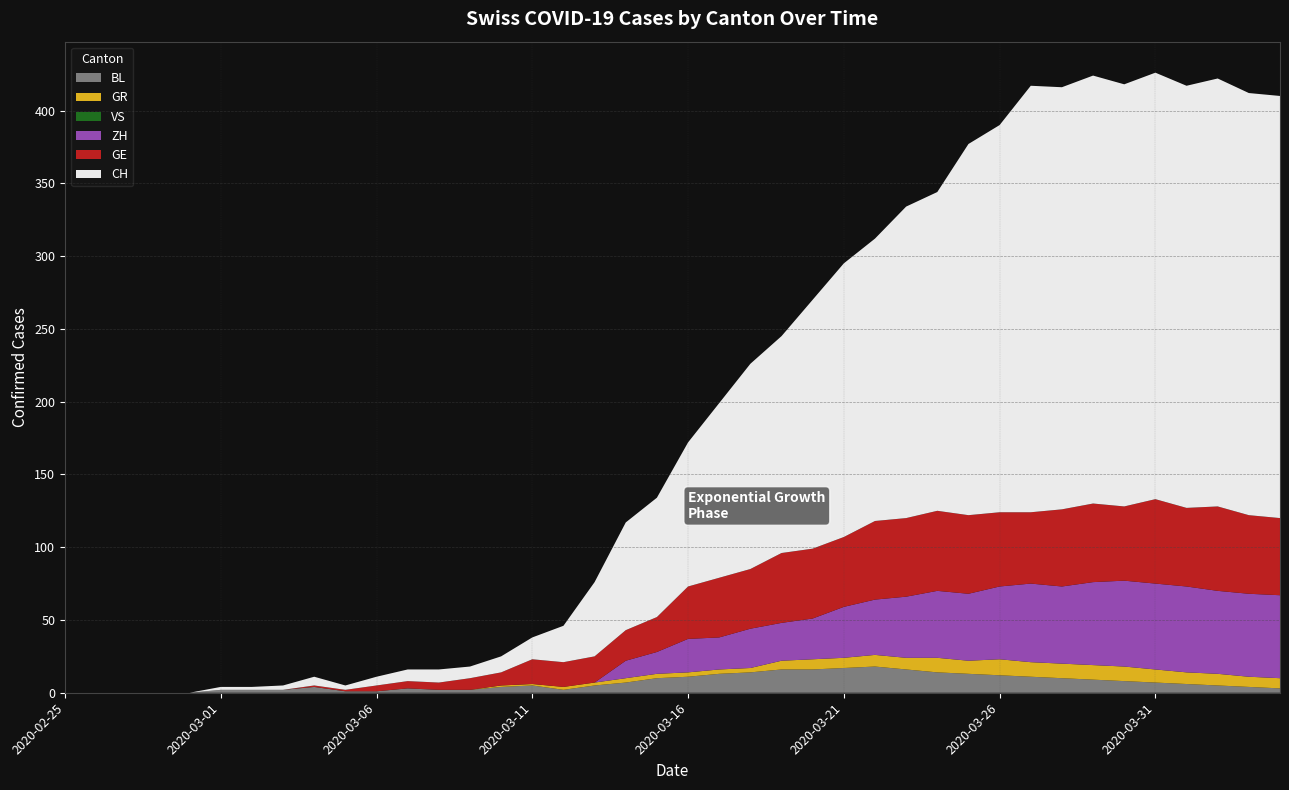

Reading right to left, what are all the values shown in this chart?

BL: 2020-04-04=3	2020-04-03=4	2020-04-02=5	2020-04-01=6	2020-03-31=7	2020-03-30=8	2020-03-29=9	2020-03-28=10	2020-03-27=11	2020-03-26=12	2020-03-25=13	2020-03-24=14	2020-03-23=16	2020-03-22=18	2020-03-21=17	2020-03-20=16	2020-03-19=16	2020-03-18=14	2020-03-17=13	2020-03-16=11	2020-03-15=10	2020-03-14=7	2020-03-13=5	2020-03-12=2	2020-03-11=5	2020-03-10=4	2020-03-09=2	2020-03-08=2	2020-03-07=3	2020-03-06=1	2020-03-05=1	2020-03-04=4	2020-03-03=2	2020-03-02=2	2020-03-01=2	2020-02-29=0	2020-02-28=0	2020-02-27=0	2020-02-26=0	2020-02-25=0
GR: 2020-04-04=7	2020-04-03=7	2020-04-02=8	2020-04-01=8	2020-03-31=9	2020-03-30=10	2020-03-29=10	2020-03-28=10	2020-03-27=10	2020-03-26=11	2020-03-25=9	2020-03-24=10	2020-03-23=8	2020-03-22=8	2020-03-21=7	2020-03-20=7	2020-03-19=6	2020-03-18=3	2020-03-17=3	2020-03-16=3	2020-03-15=3	2020-03-14=3	2020-03-13=2	2020-03-12=2	2020-03-11=1	2020-03-10=1	2020-03-09=0	2020-03-08=0	2020-03-07=0	2020-03-06=0	2020-03-05=0	2020-03-04=0	2020-03-03=0	2020-03-02=0	2020-03-01=0	2020-02-29=0	2020-02-28=0	2020-02-27=0	2020-02-26=0	2020-02-25=0
GE: 2020-04-04=53	2020-04-03=54	2020-04-02=58	2020-04-01=54	2020-03-31=58	2020-03-30=51	2020-03-29=54	2020-03-28=53	2020-03-27=49	2020-03-26=51	2020-03-25=54	2020-03-24=55	2020-03-23=54	2020-03-22=54	2020-03-21=48	2020-03-20=48	2020-03-19=48	2020-03-18=41	2020-03-17=41	2020-03-16=36	2020-03-15=24	2020-03-14=21	2020-03-13=18	2020-03-12=17	2020-03-11=17	2020-03-10=9	2020-03-09=8	2020-03-08=5	2020-03-07=5	2020-03-06=4	2020-03-05=1	2020-03-04=1	2020-03-03=0	2020-03-02=0	2020-03-01=0	2020-02-29=0	2020-02-28=0	2020-02-27=0	2020-02-26=0	2020-02-25=0
VS: 2020-04-04=0	2020-04-03=0	2020-04-02=0	2020-04-01=0	2020-03-31=0	2020-03-30=0	2020-03-29=0	2020-03-28=0	2020-03-27=0	2020-03-26=0	2020-03-25=0	2020-03-24=0	2020-03-23=0	2020-03-22=0	2020-03-21=0	2020-03-20=0	2020-03-19=0	2020-03-18=0	2020-03-17=0	2020-03-16=0	2020-03-15=0	2020-03-14=0	2020-03-13=0	2020-03-12=0	2020-03-11=0	2020-03-10=0	2020-03-09=0	2020-03-08=0	2020-03-07=0	2020-03-06=0	2020-03-05=0	2020-03-04=0	2020-03-03=0	2020-03-02=0	2020-03-01=0	2020-02-29=0	2020-02-28=0	2020-02-27=0	2020-02-26=0	2020-02-25=0
CH: 2020-04-04=290	2020-04-03=290	2020-04-02=294	2020-04-01=290	2020-03-31=293	2020-03-30=290	2020-03-29=294	2020-03-28=290	2020-03-27=293	2020-03-26=266	2020-03-25=255	2020-03-24=219	2020-03-23=214	2020-03-22=194	2020-03-21=188	2020-03-20=171	2020-03-19=149	2020-03-18=141	2020-03-17=120	2020-03-16=99	2020-03-15=82	2020-03-14=74	2020-03-13=51	2020-03-12=25	2020-03-11=15	2020-03-10=11	2020-03-09=8	2020-03-08=9	2020-03-07=8	2020-03-06=6	2020-03-05=3	2020-03-04=6	2020-03-03=3	2020-03-02=2	2020-03-01=2	2020-02-29=0	2020-02-28=0	2020-02-27=0	2020-02-26=0	2020-02-25=0
ZH: 2020-04-04=57	2020-04-03=57	2020-04-02=57	2020-04-01=59	2020-03-31=59	2020-03-30=59	2020-03-29=57	2020-03-28=53	2020-03-27=54	2020-03-26=50	2020-03-25=46	2020-03-24=46	2020-03-23=42	2020-03-22=38	2020-03-21=35	2020-03-20=28	2020-03-19=26	2020-03-18=27	2020-03-17=22	2020-03-16=23	2020-03-15=15	2020-03-14=12	2020-03-13=0	2020-03-12=0	2020-03-11=0	2020-03-10=0	2020-03-09=0	2020-03-08=0	2020-03-07=0	2020-03-06=0	2020-03-05=0	2020-03-04=0	2020-03-03=0	2020-03-02=0	2020-03-01=0	2020-02-29=0	2020-02-28=0	2020-02-27=0	2020-02-26=0	2020-02-25=0